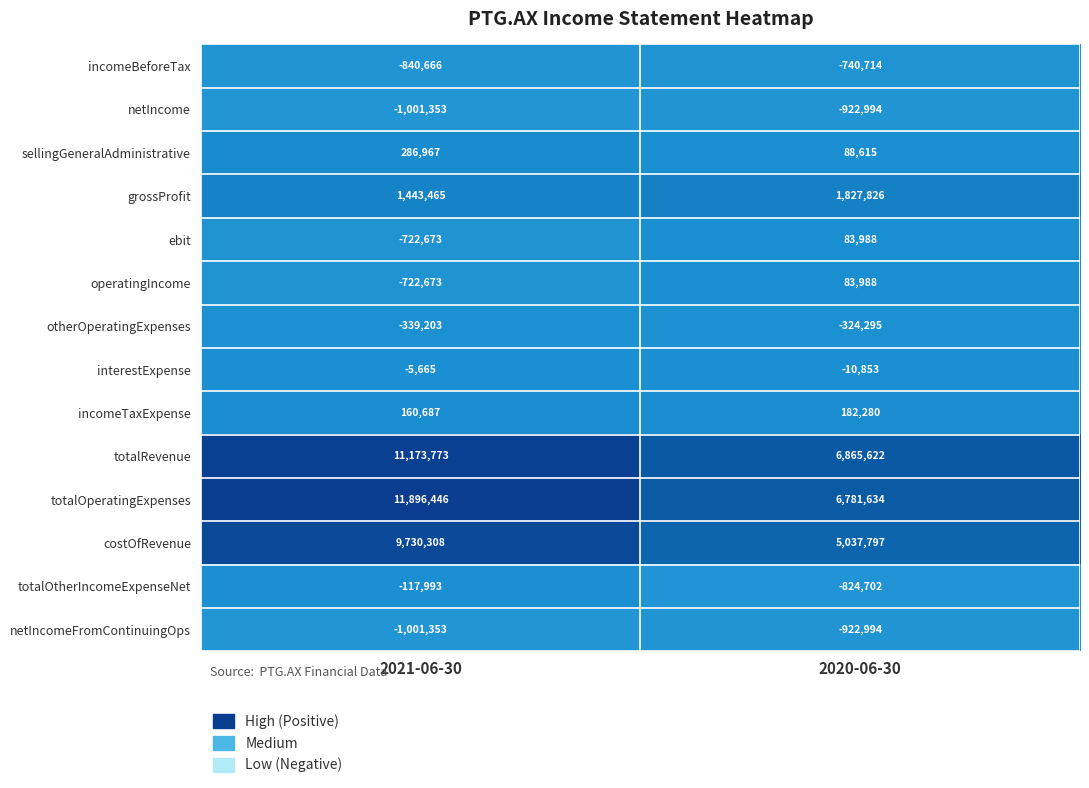

Which series has the largest total across all categories?

totalOperatingExpenses